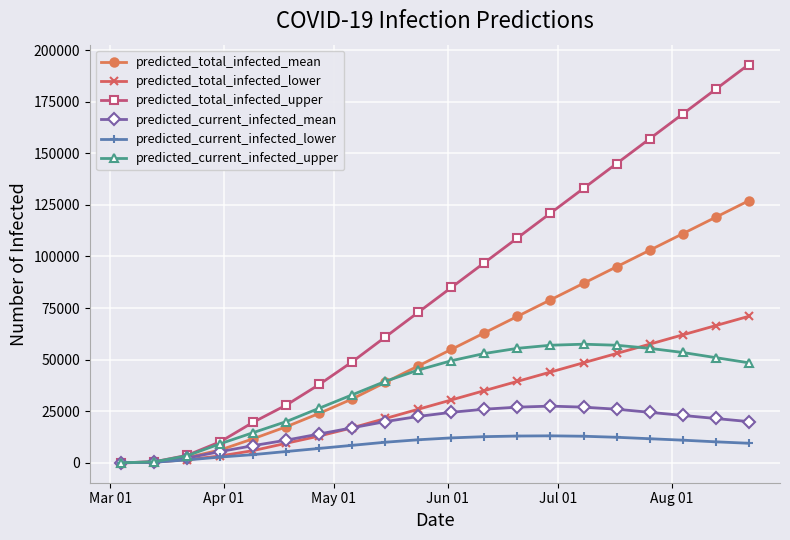

Which series has the largest total across all categories?

predicted_total_infected_upper